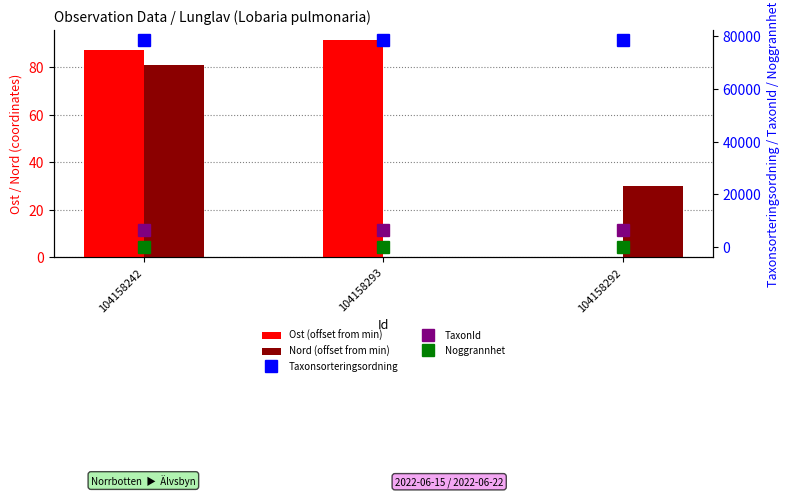

How many groups of bars are there?

3